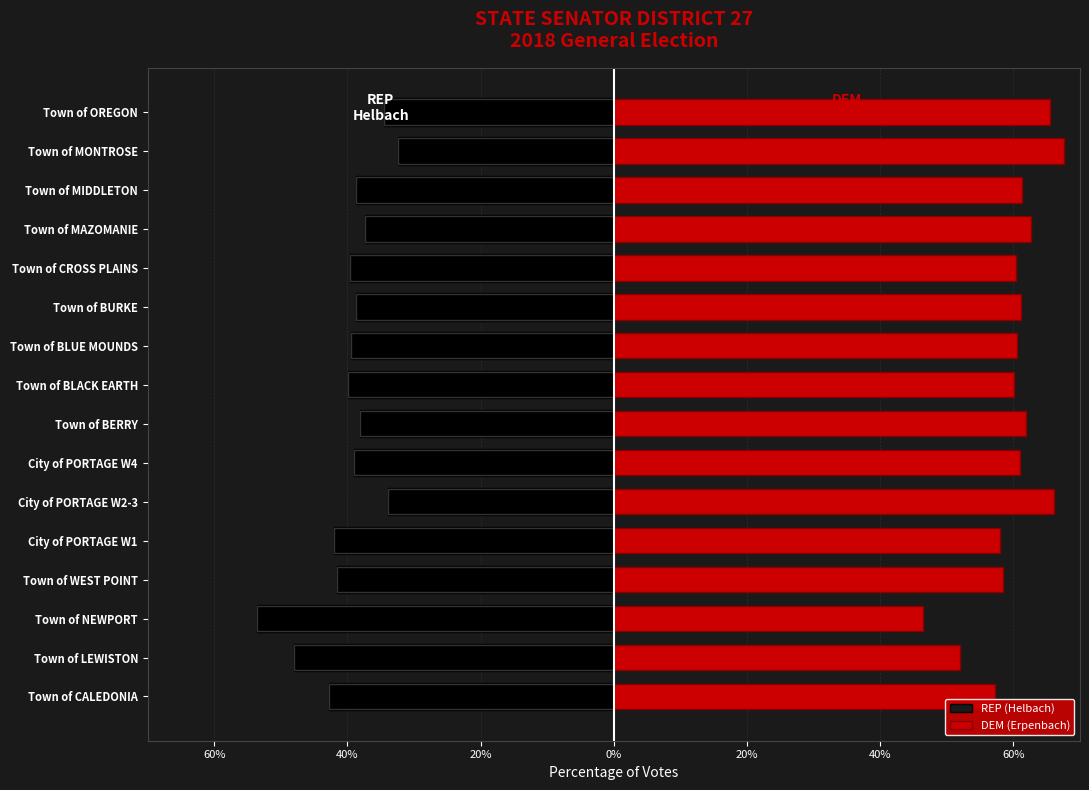

Reading right to left, list all the values displayed in this chart.

REP (Helbach): -34.5	-32.4	-38.7	-37.3	-39.7	-38.8	-39.5	-39.9	-38.1	-39.0	-33.9	-42.0	-41.6	-53.7	-48.0	-42.8
DEM (Erpenbach): 65.5	67.6	61.3	62.7	60.3	61.2	60.5	60.1	61.9	61.0	66.1	58.0	58.4	46.3	52.0	57.2